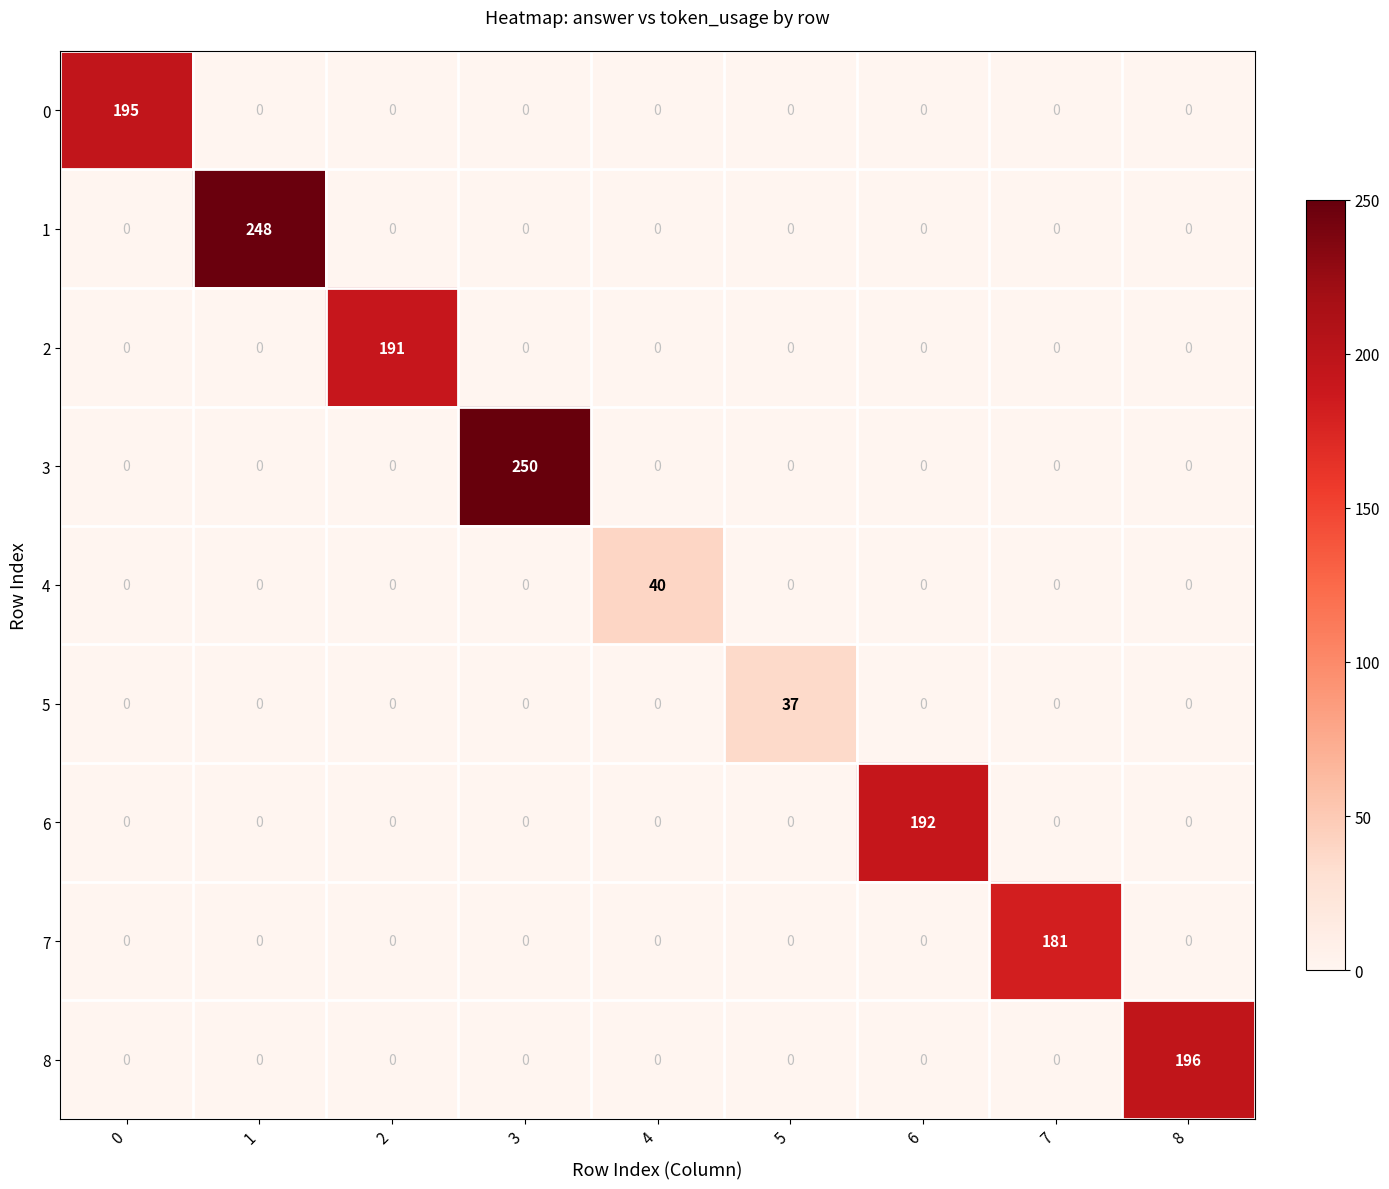

At which label does 5 reach its peak?

5